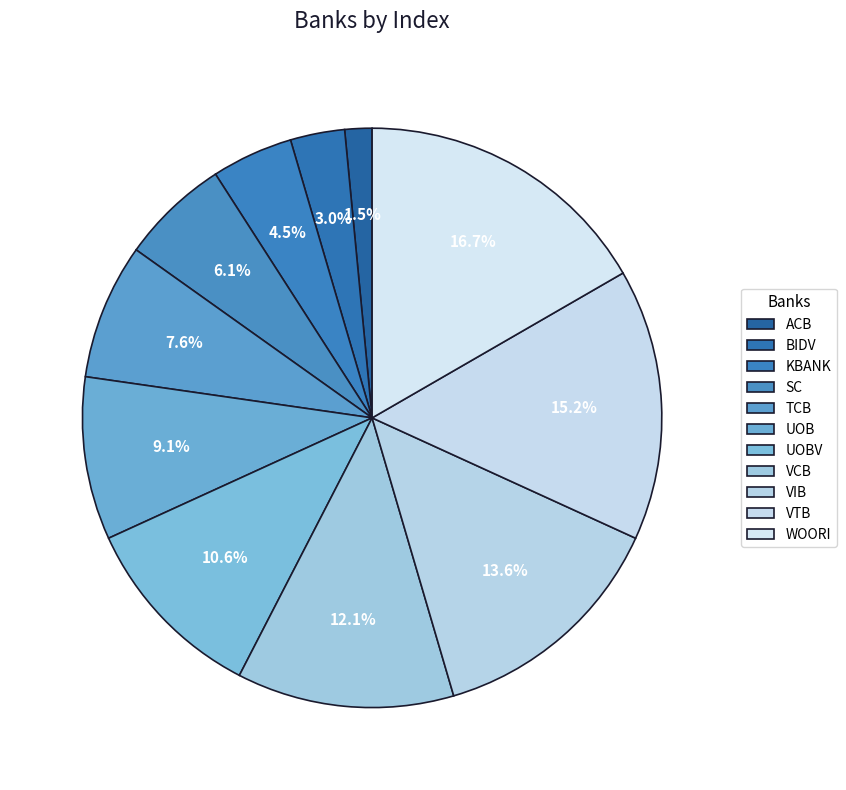

Combined, what portion of the pie is SC and TCB?

13.6%